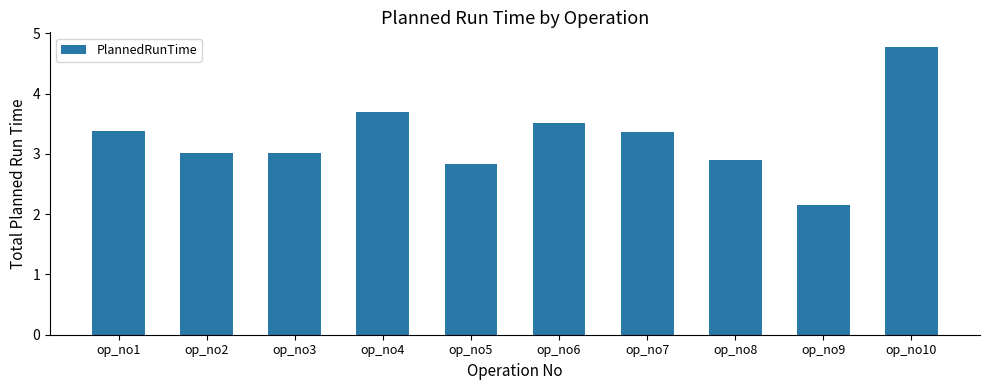

What is the value of the 5th bar from the left?

2.8